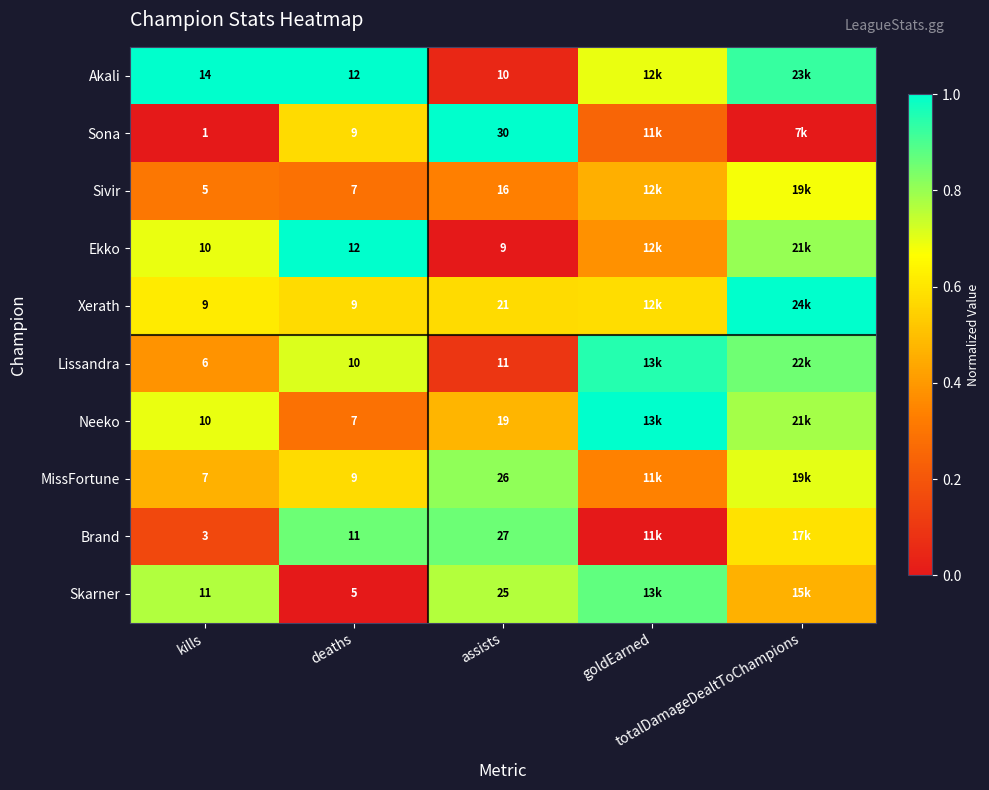

At which category does the chart reach its minimum across all series?

kills